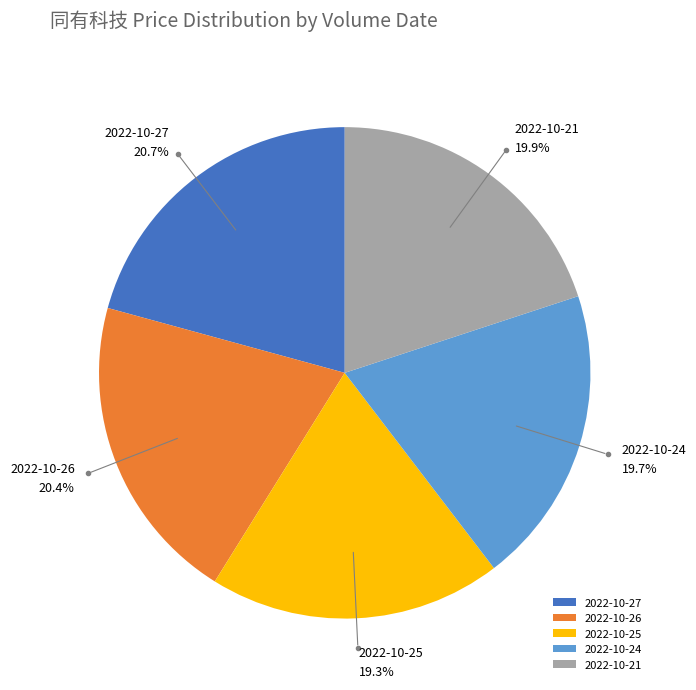

What percentage is NOT represented by 2022-10-25?

80.7%